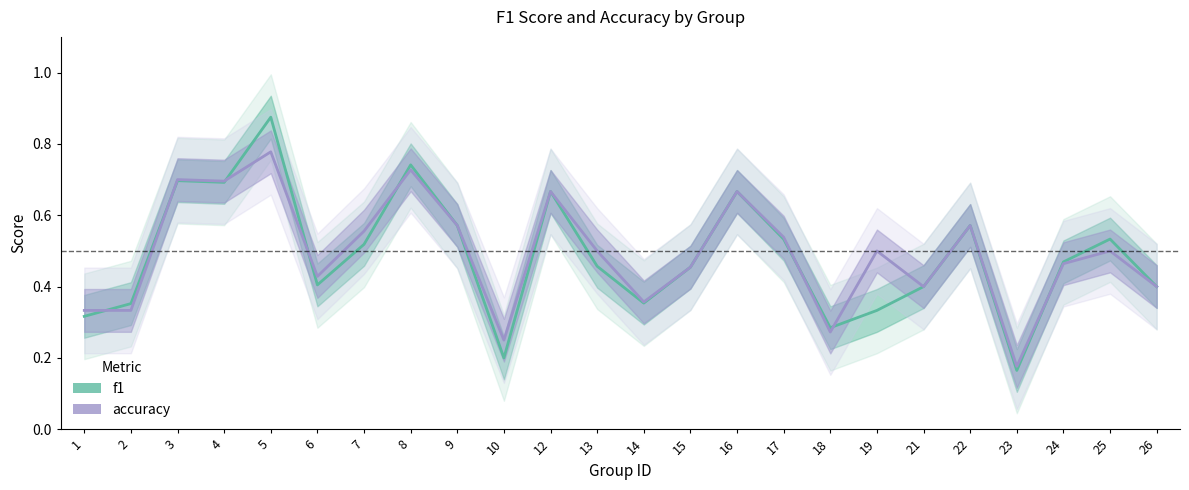

The f1 series shows 0.1 at 14. True or false?

False